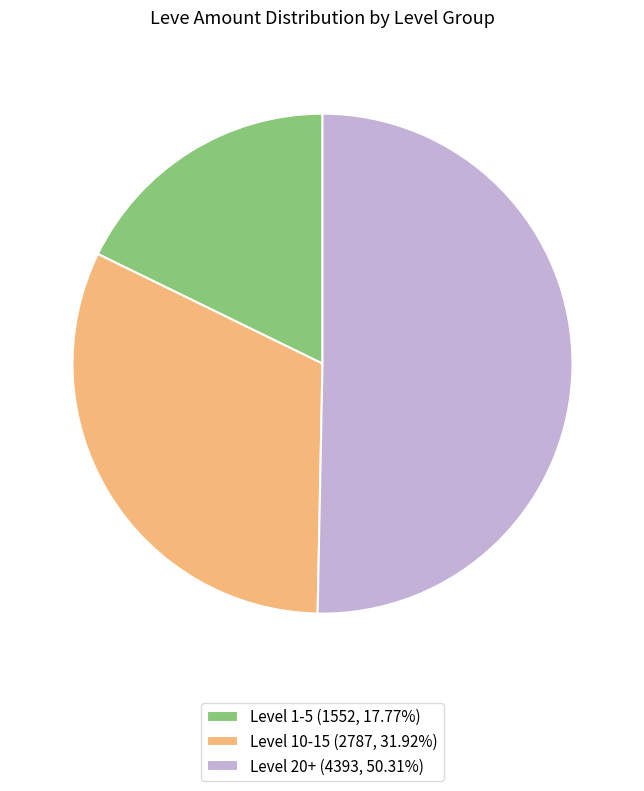

Approximately how many times larger is the value at Level 10-15 (2787, 31.92%) compared to Level 1-5 (1552, 17.77%)?

1.8